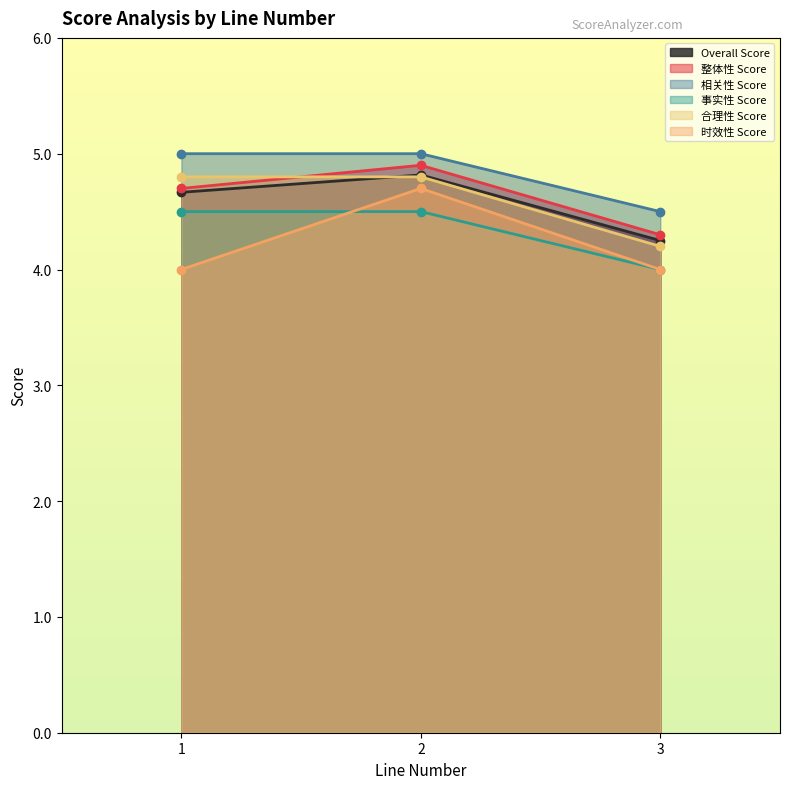

How many series are shown in this chart?

6